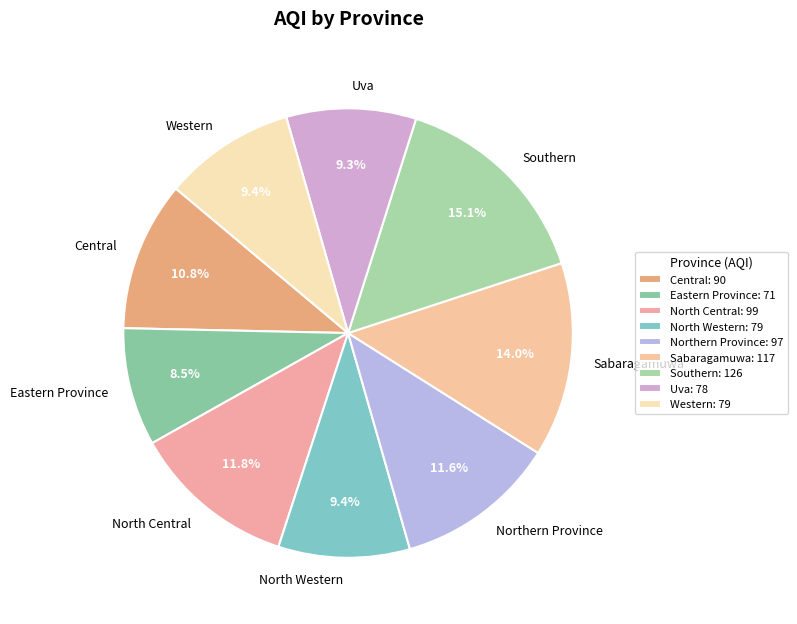

What percentage do Uva and Eastern Province together represent?

17.8%